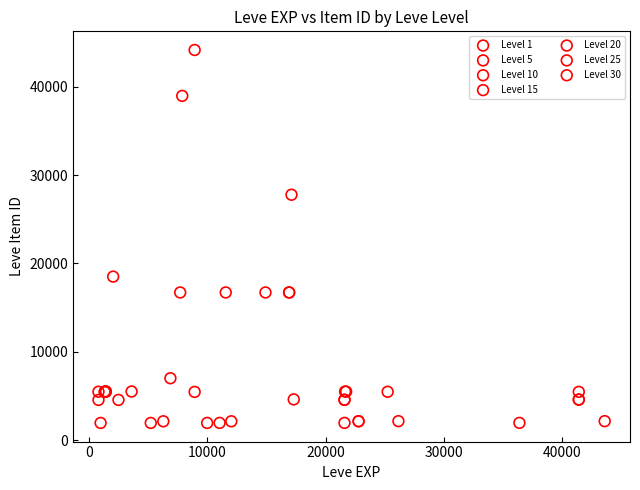

Which series reaches the maximum Y coordinate?

Level 10